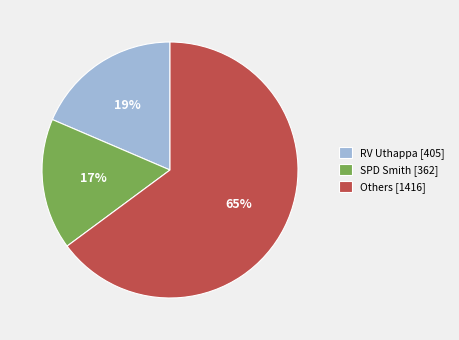

The SPD Smith [362] slice represents 25% of the pie. True or false?

False